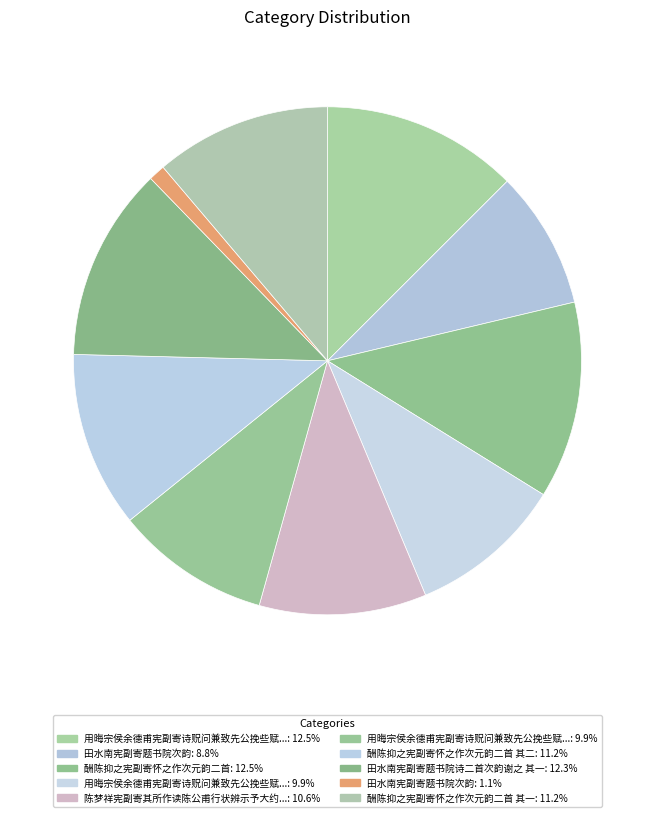

To the nearest percent, what is the average slice percentage?

10%